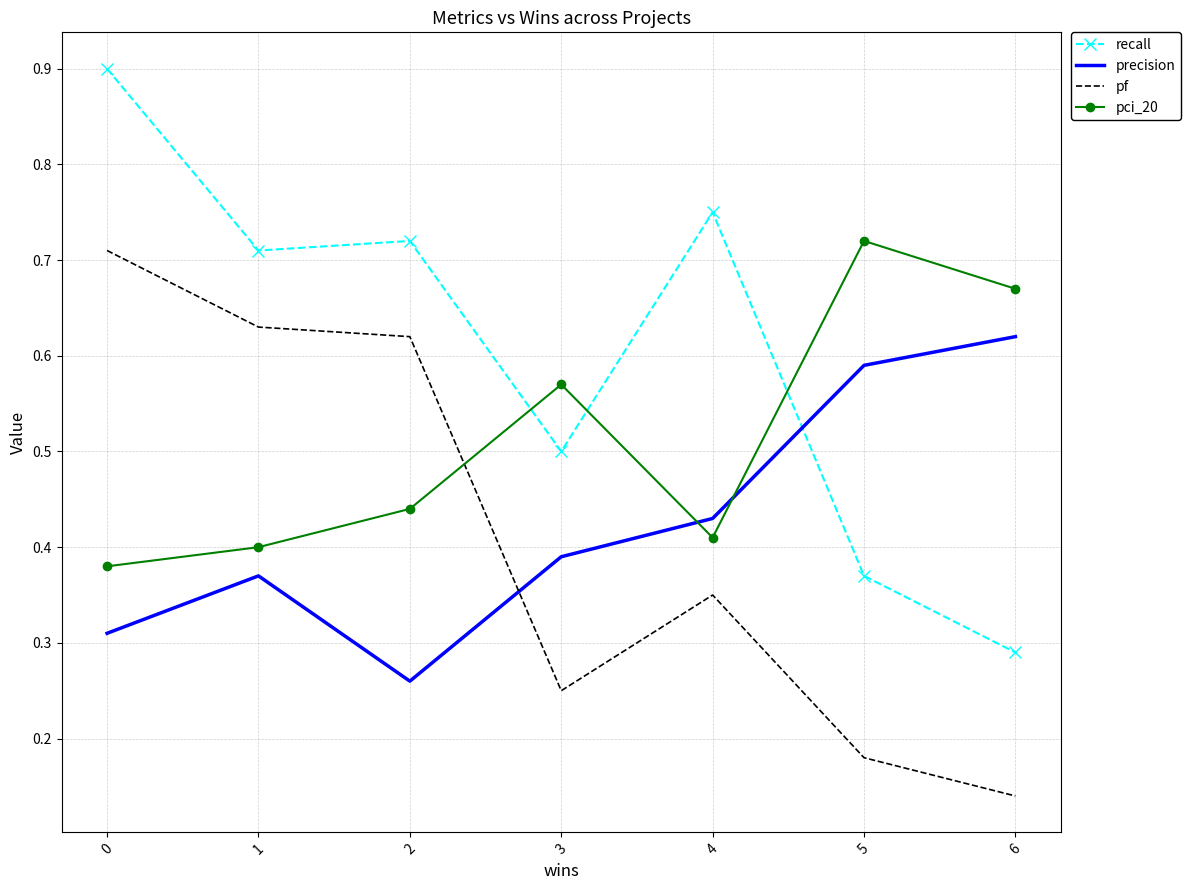

Which series changed the most between 0 and 6?

recall